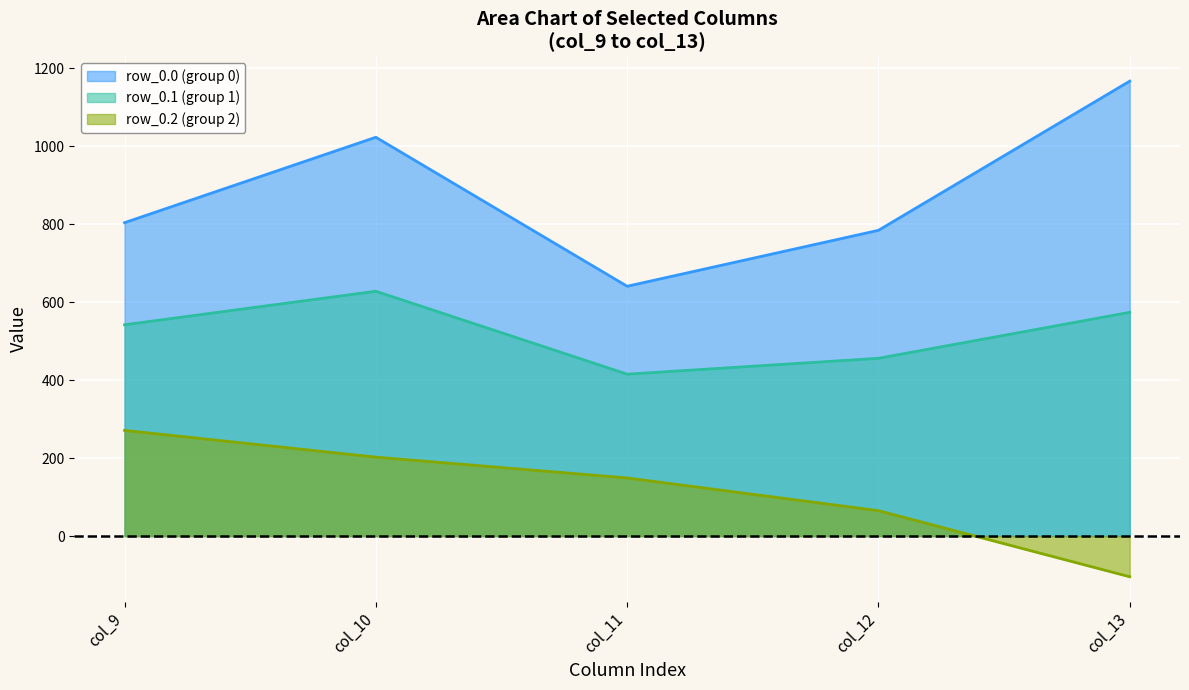

Rank the series by their average value, from lowest to highest.

row_0.2 (group 2), row_0.1 (group 1), row_0.0 (group 0)